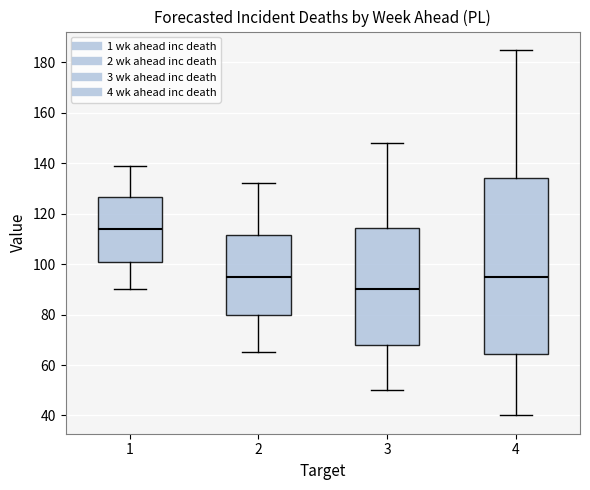

Where is the upper edge of the box at x = 2 on the y-axis? The values are not printed on the chart, so give them approximately, as read against the axis.

112